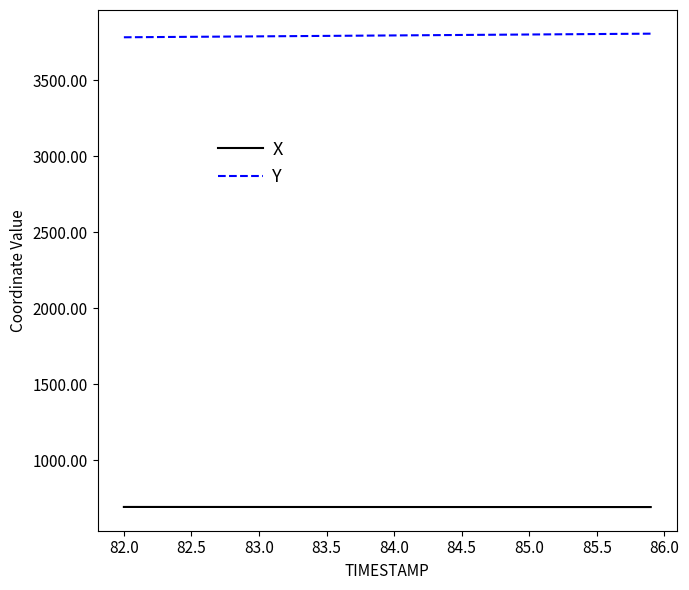

True or false: X and Y intersect in this chart.

False